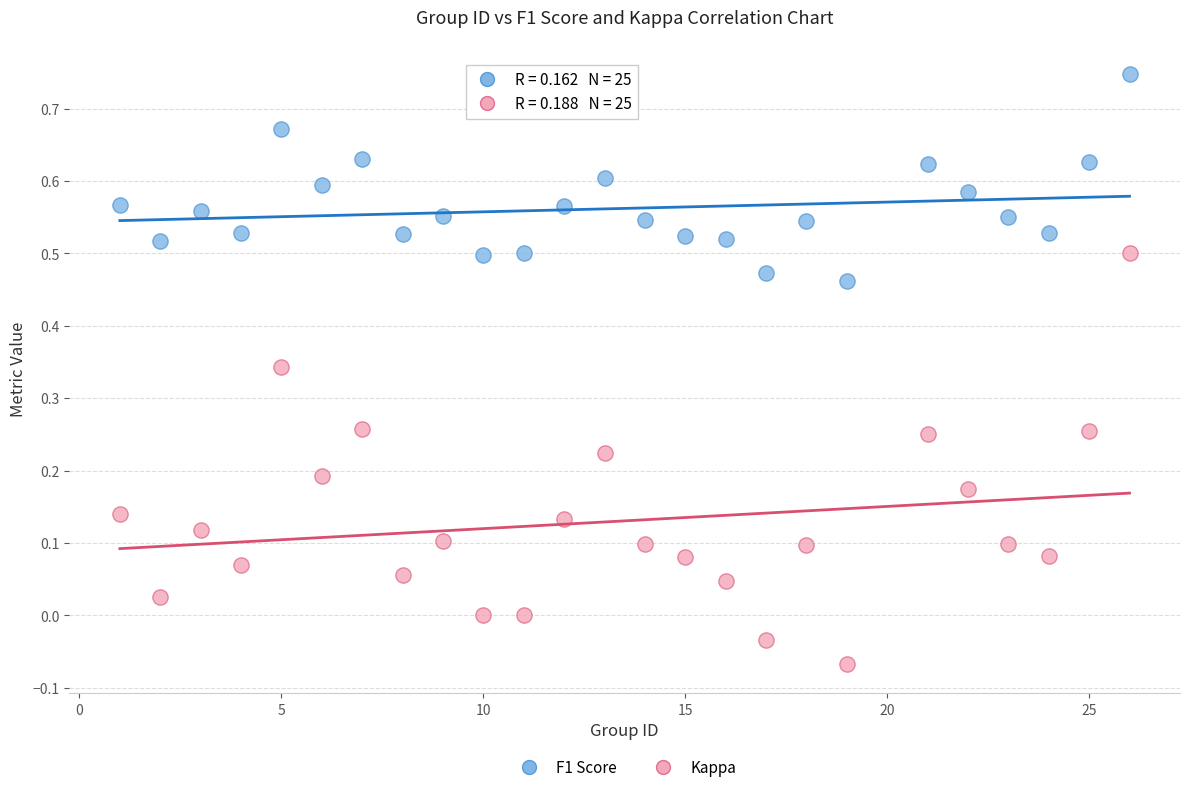

Across all data points, what is the range of X values (max minus min)?

25.0